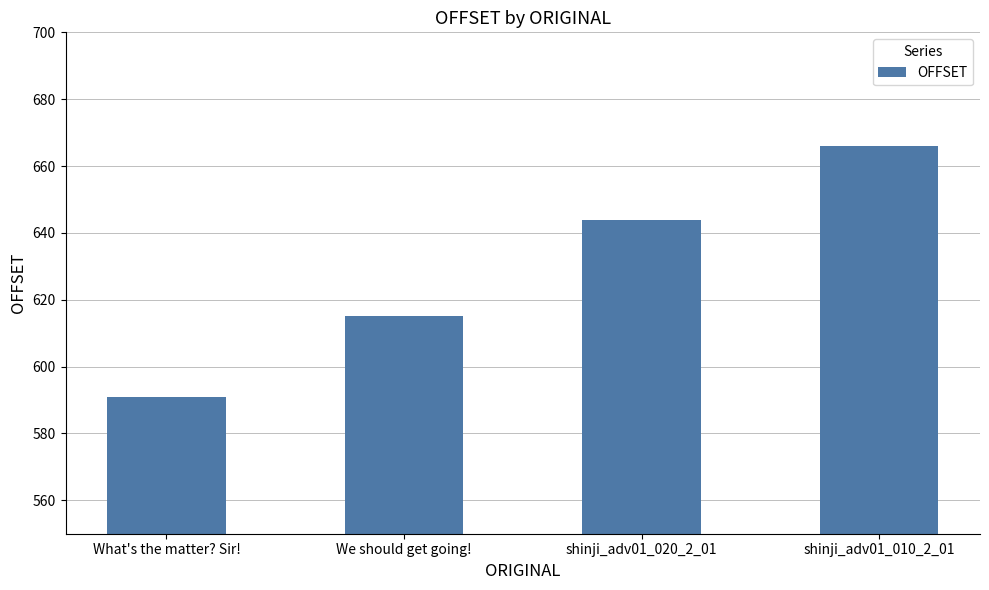

How many data points are less than 644?

2